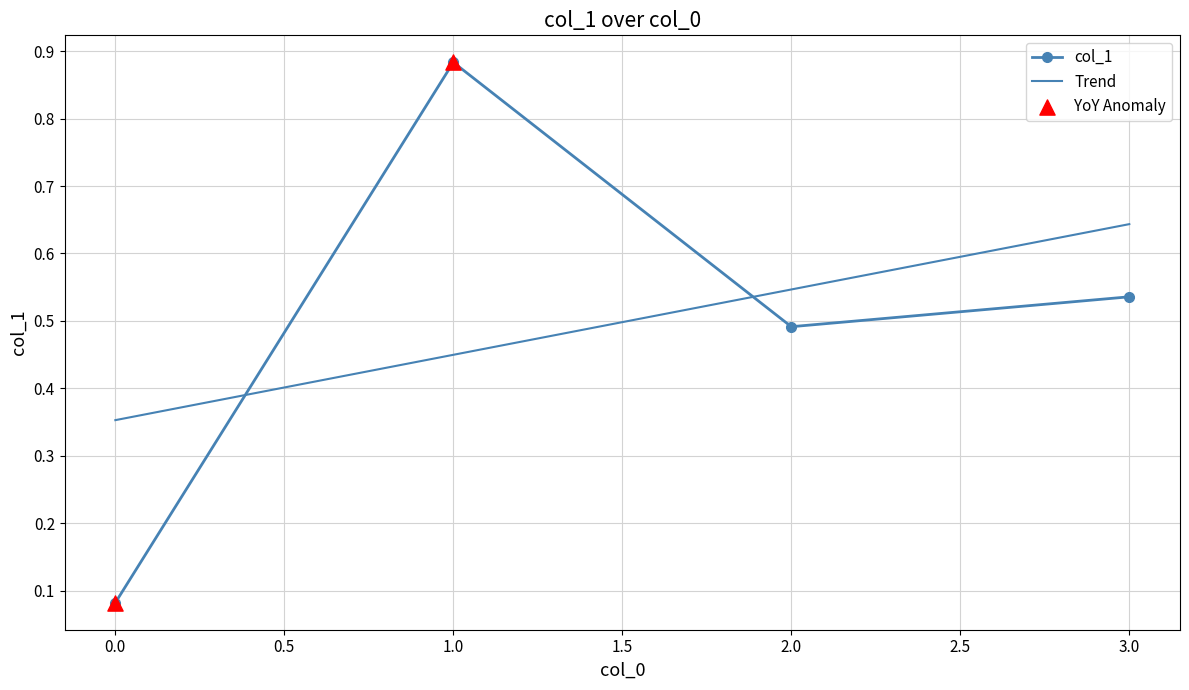

Which series has the widest spread of values?

col_1